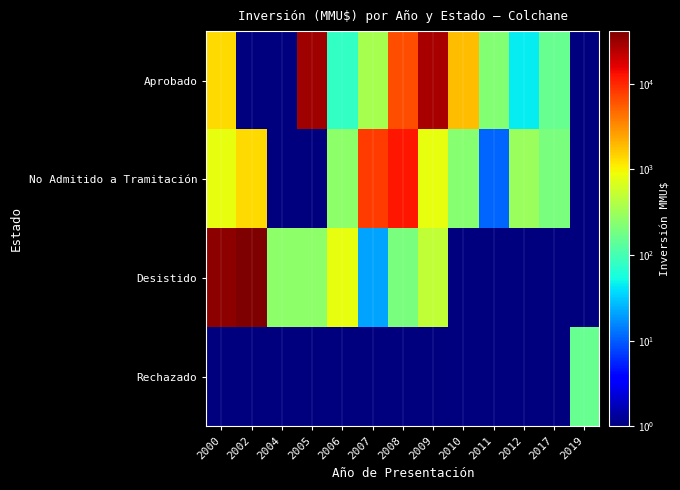

Between 2009 and 2007, which is larger?

2009